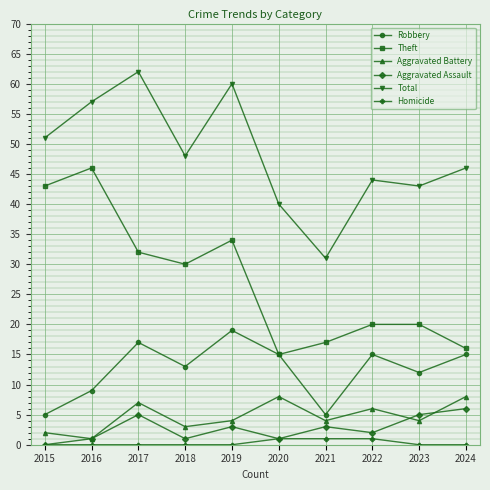

Where is the first local maximum for Theft?

2016